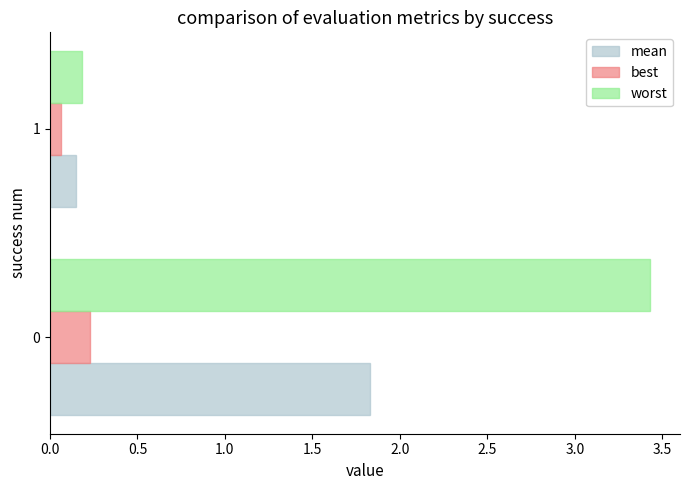

What is the maximum value for mean?

1.8